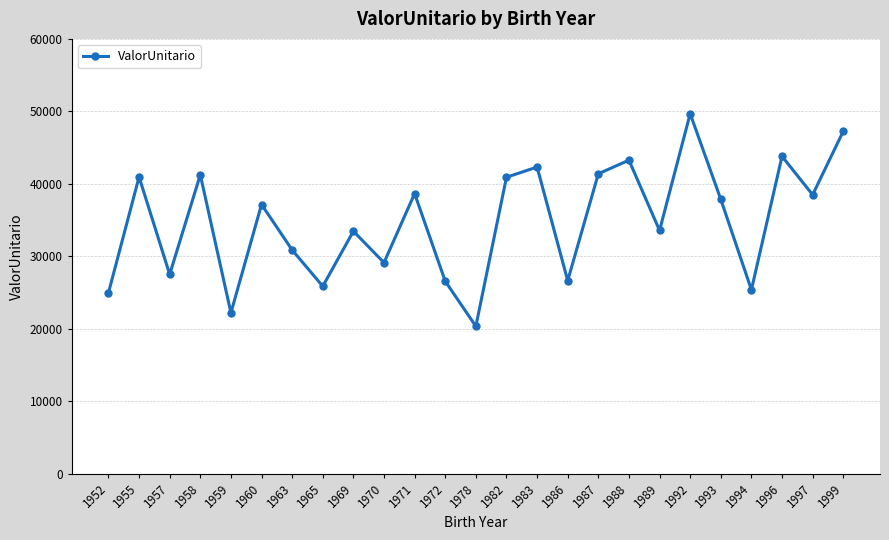

Which label corresponds to the largest value in the chart?

1992